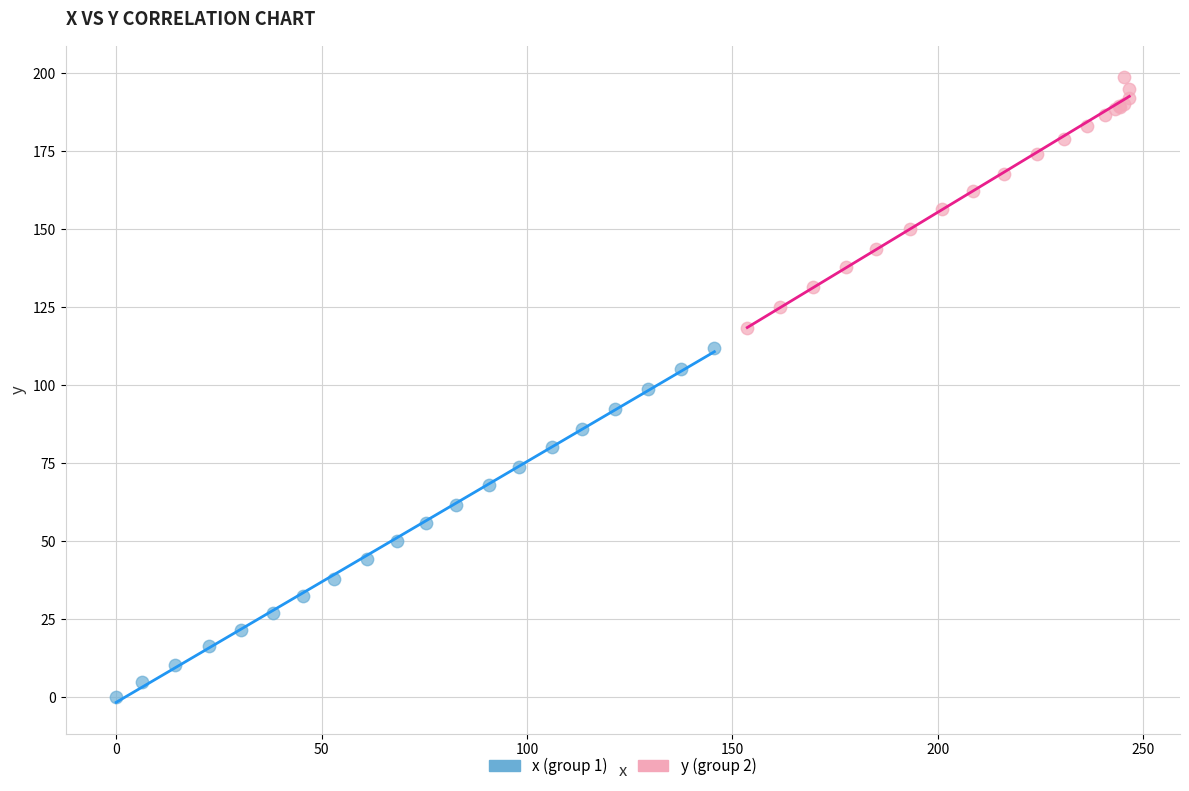

Which series has the widest spread of Y values?

x (group 1)